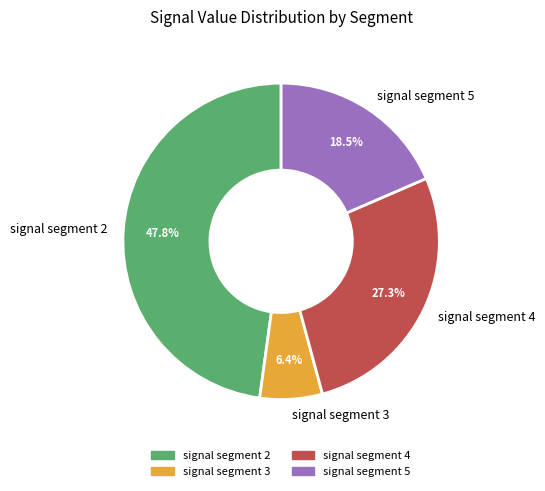

Rank the categories by value from lowest to highest.

signal segment 3, signal segment 5, signal segment 4, signal segment 2